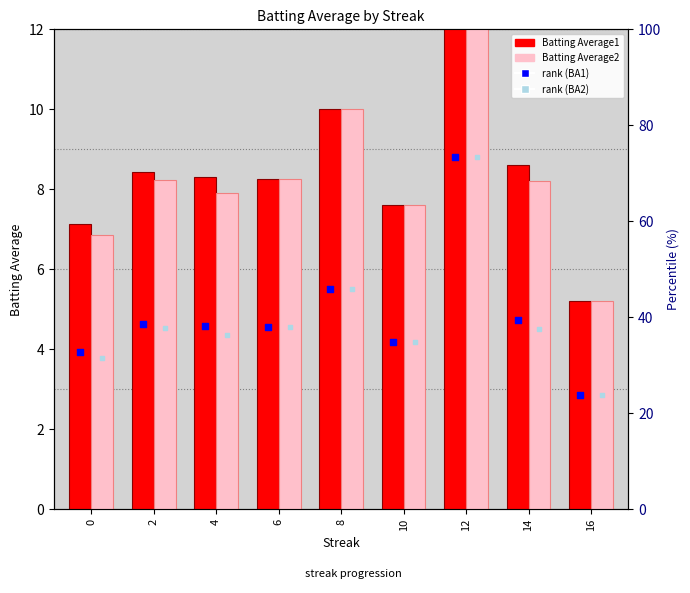

At which category is the sum across all series the highest?

12